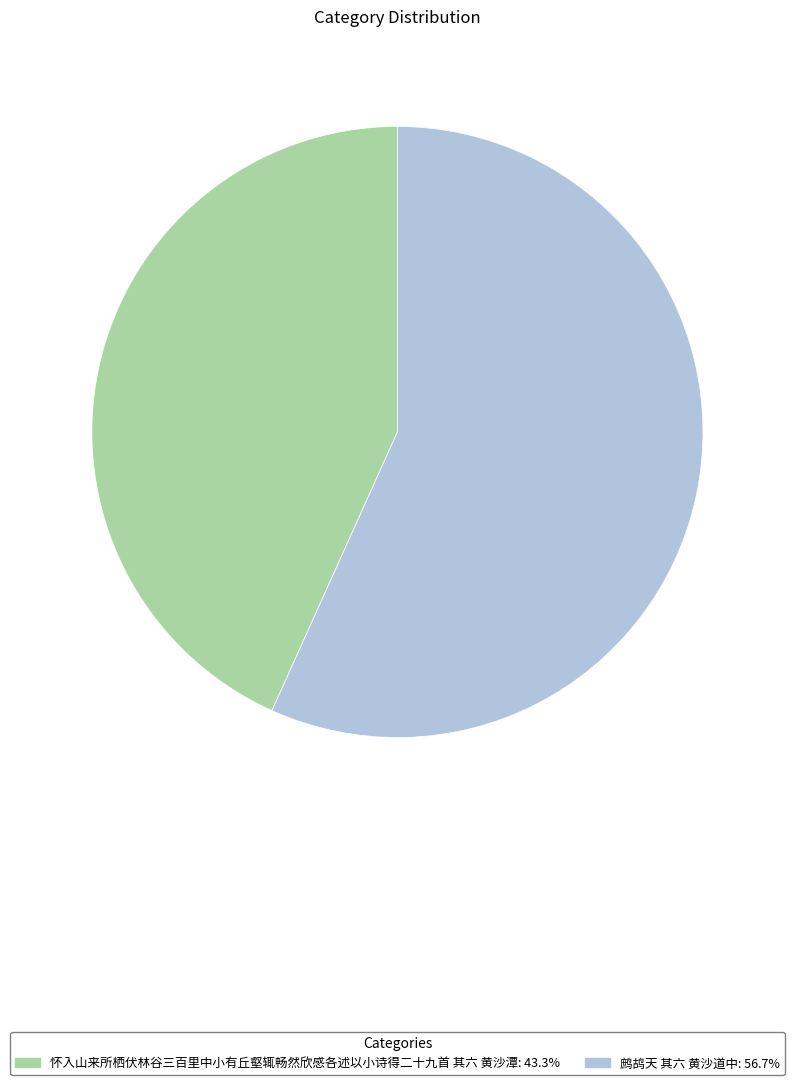

Which slice is the smallest?

怀入山来所栖伏林谷三百里中小有丘壑辄畅然欣感各述以小诗得二十九首 其六 黄沙潭